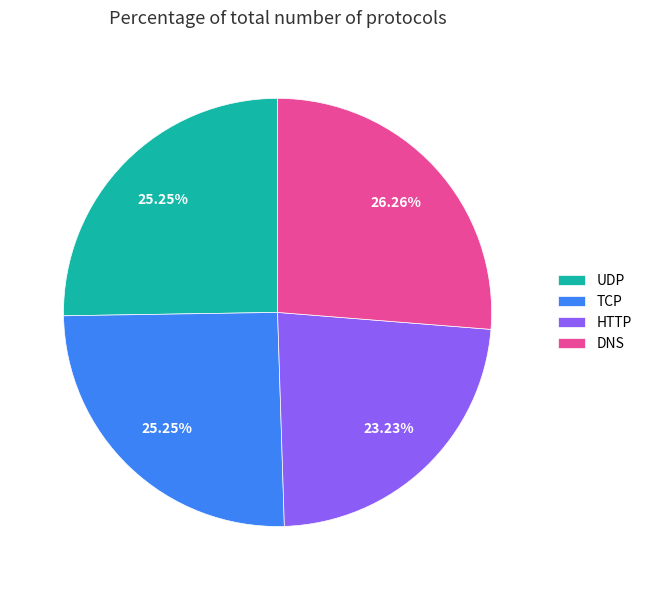

Which has a higher value, HTTP or TCP?

TCP